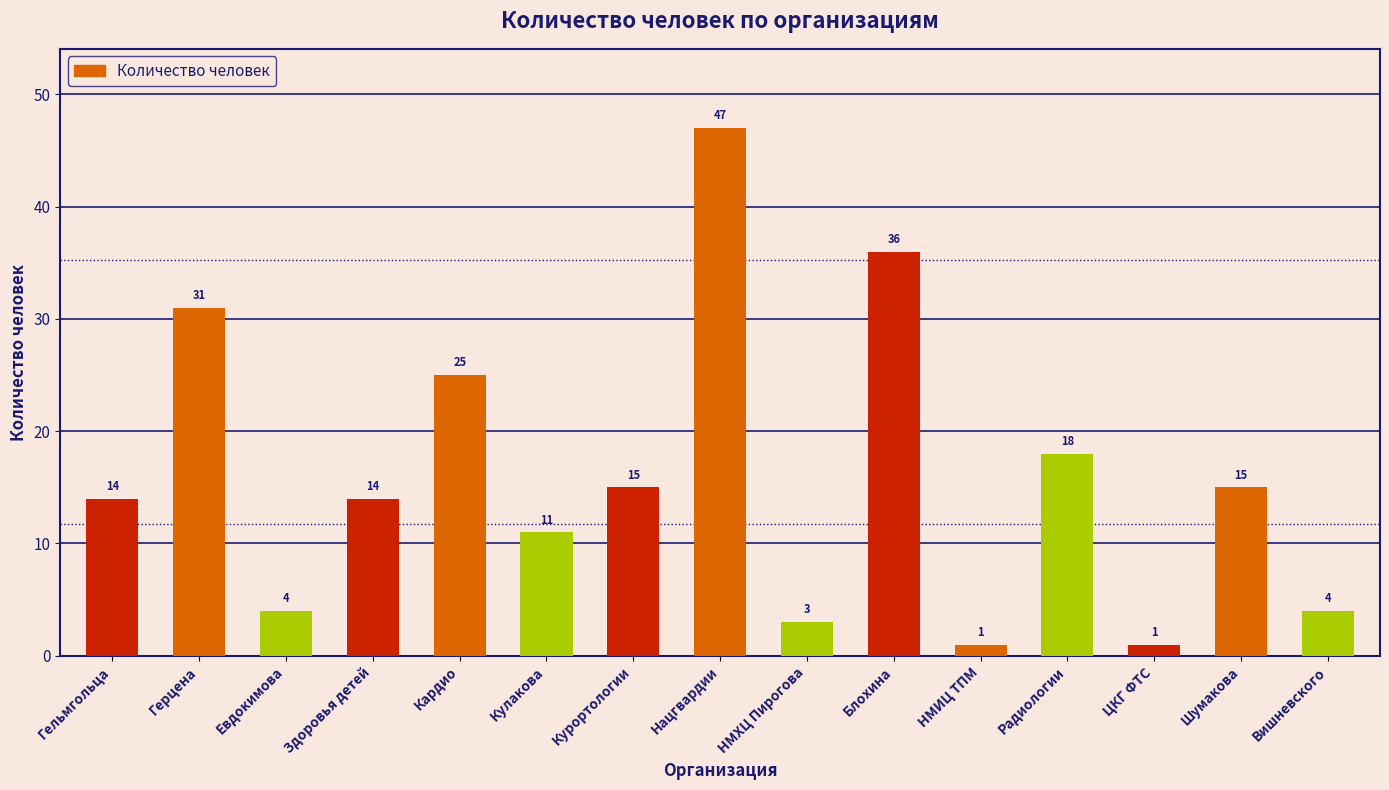

How many distinct data groups are displayed?

1